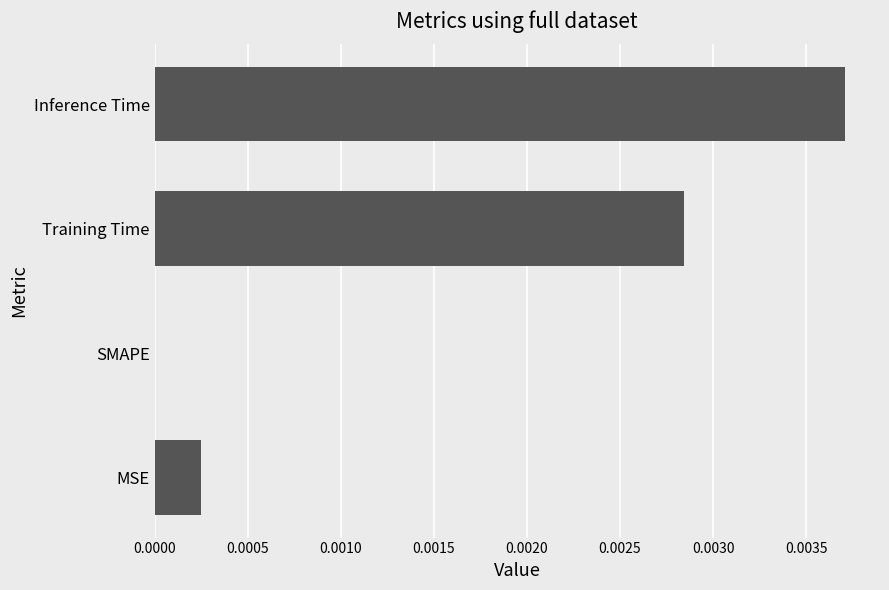

The value at Inference Time is 0.0. True or false?

True